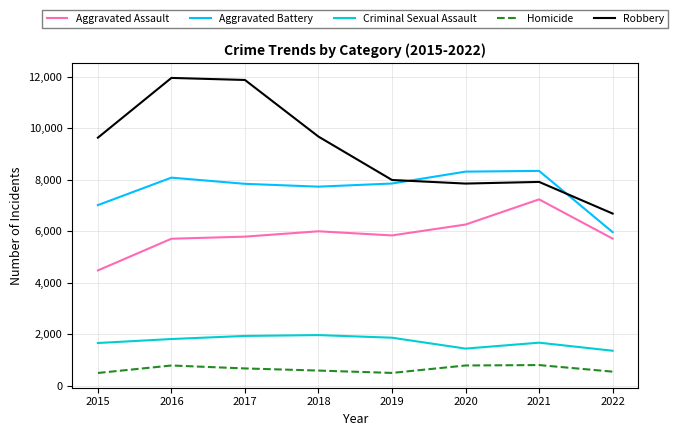

What is the average value of the Homicide series?

647